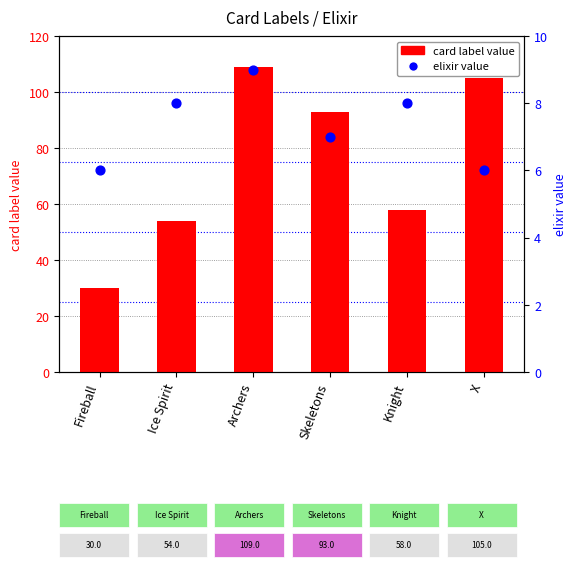

Which series has the largest total across all categories?

card label value